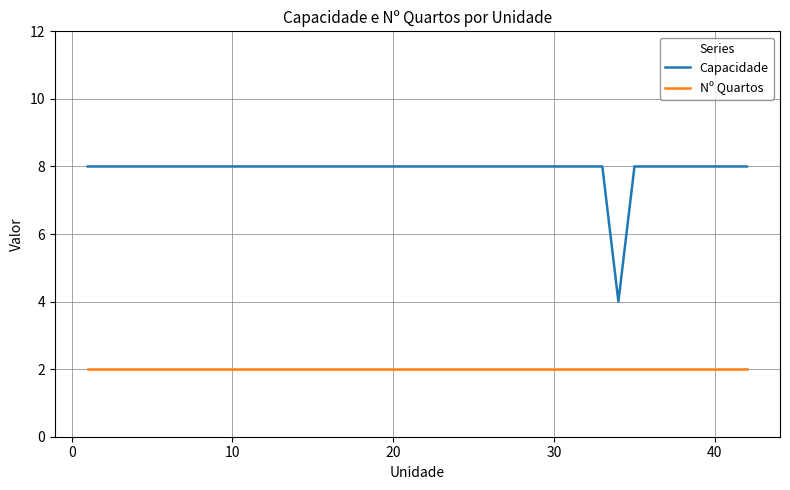

Which series has the largest total across all categories?

Capacidade